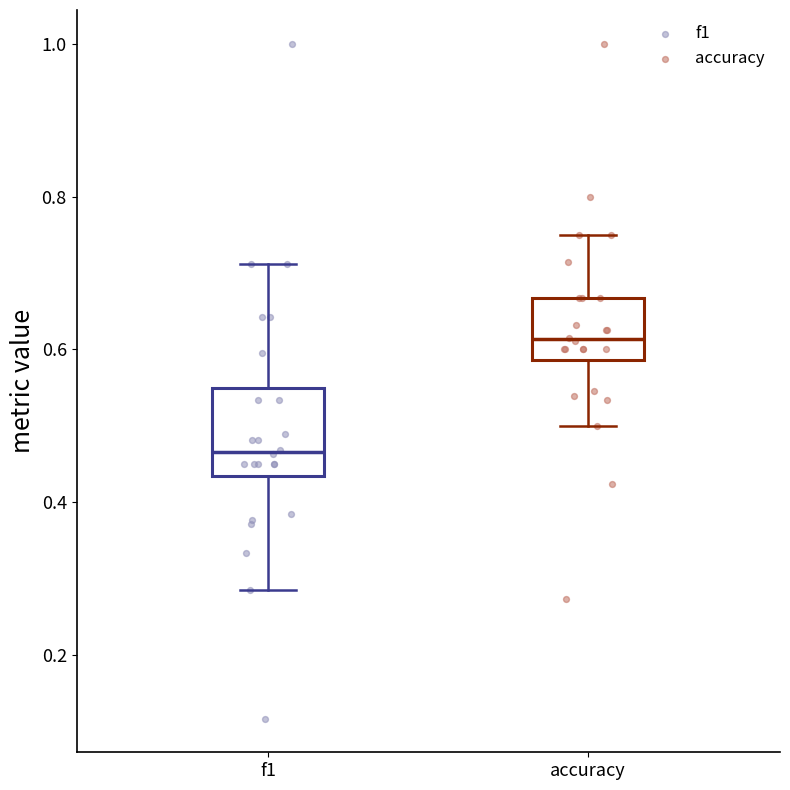

Where is the upper edge of the box for f1 on the y-axis? The values are not printed on the chart, so give them approximately, as read against the axis.

0.54